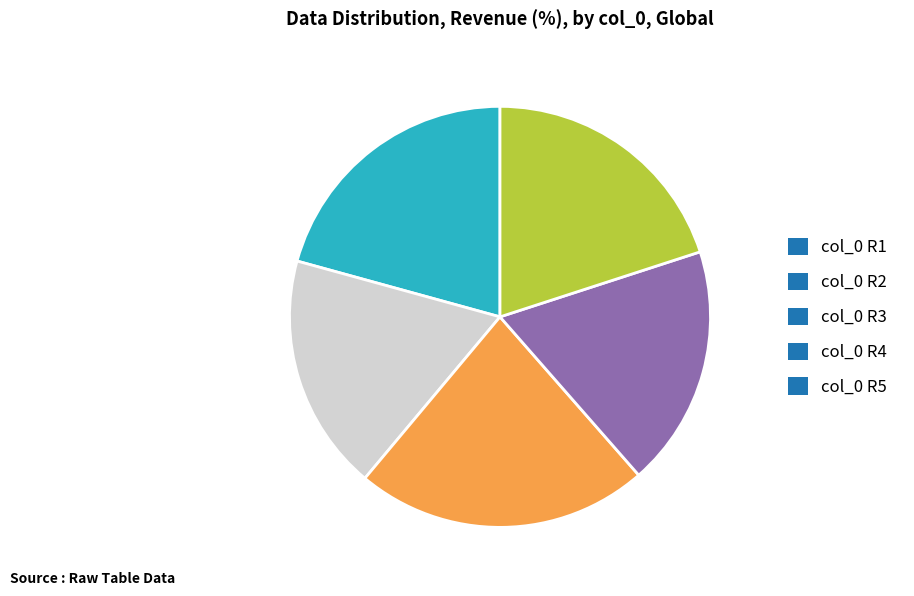

Is the sum of col_0 R1 and col_0 R2 greater than half?

No